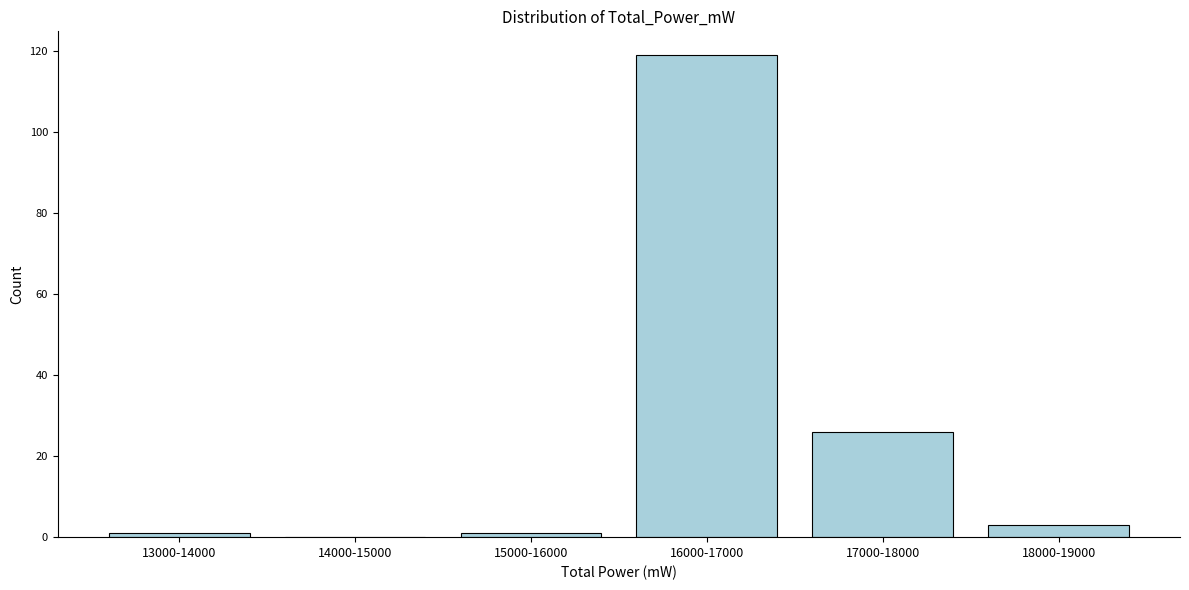

Reading left to right, list all the values displayed in this chart.

13000-14000=1	14000-15000=0	15000-16000=1	16000-17000=119	17000-18000=26	18000-19000=3